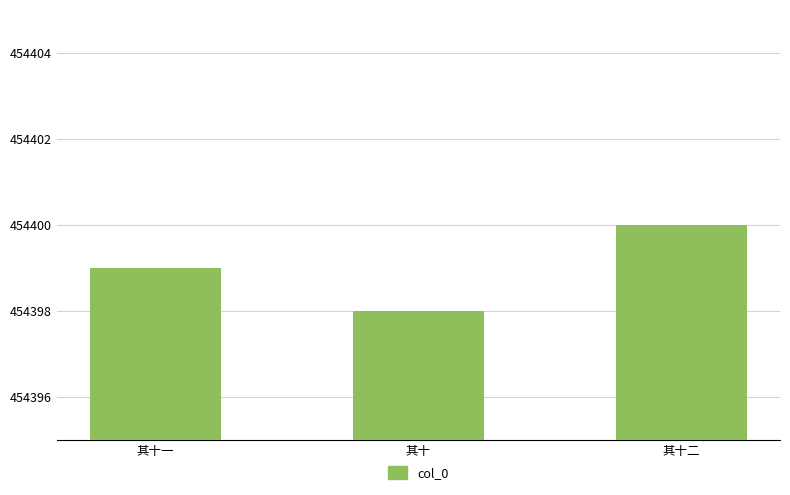

What is the label of the 2nd bar from the left?

其十